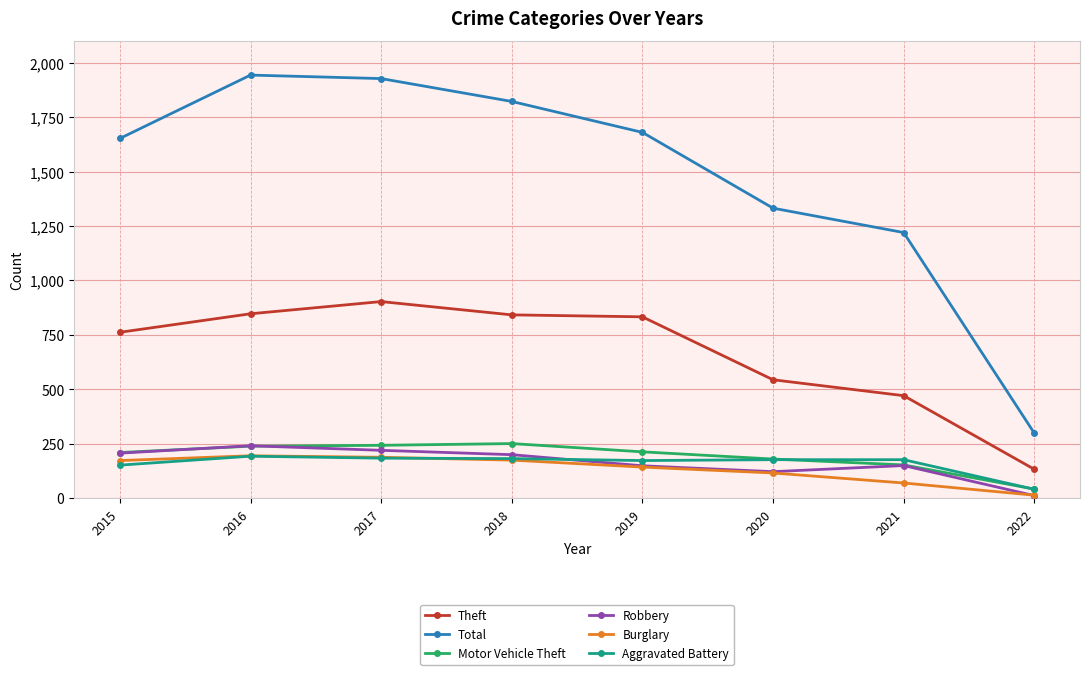

True or false: Total has a value of 480 at 2022.

False